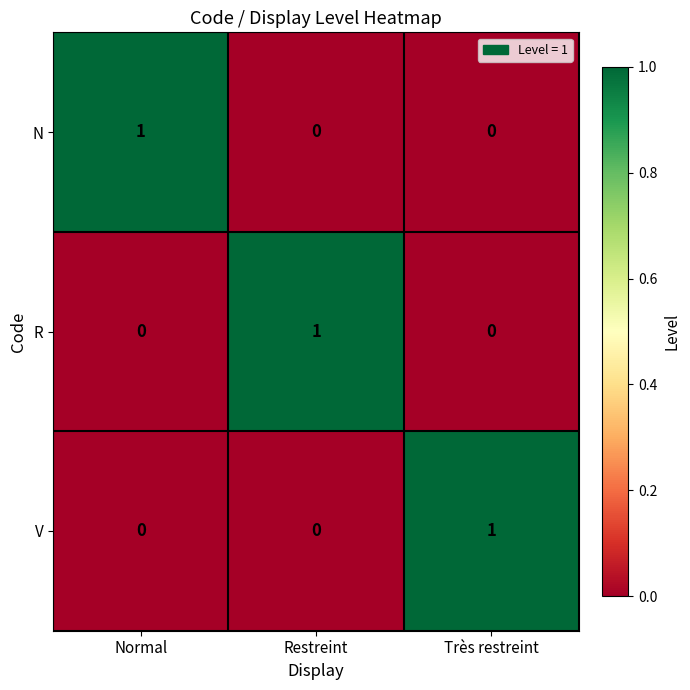

Is it true that R equals 0 at Normal?

True